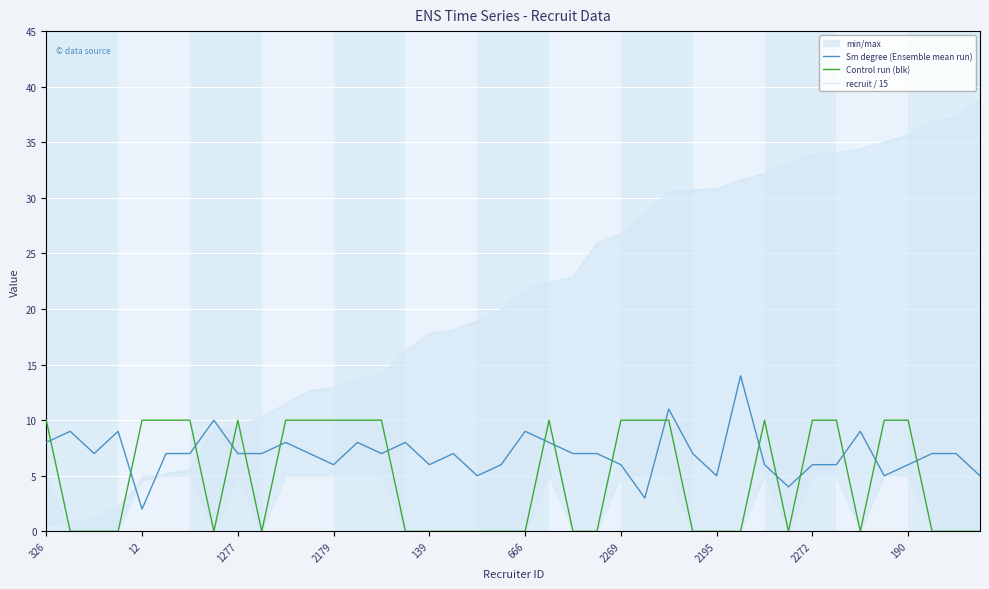

Where does the Sm degree (Ensemble mean run) series first go above 7?

326